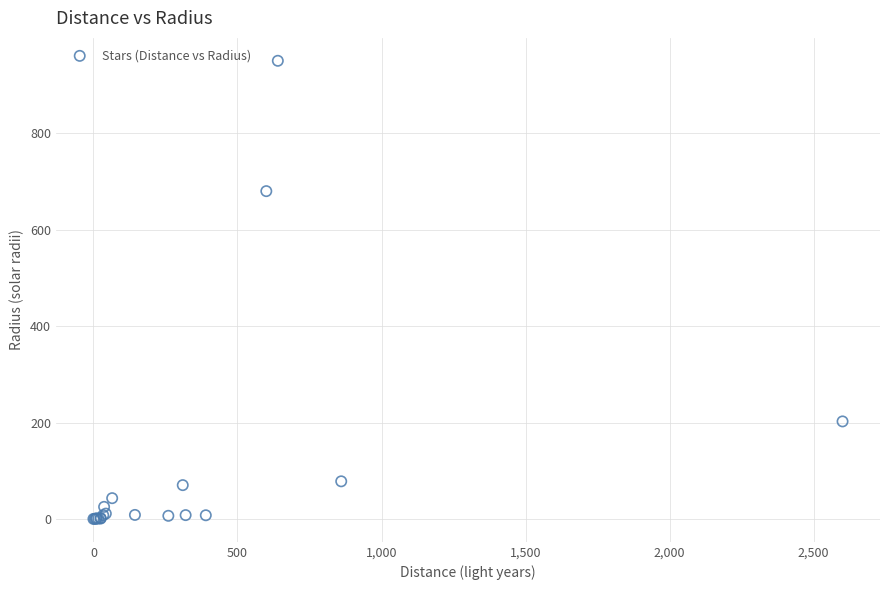

What Y value in the scatter plot is closest to 475?

680.0